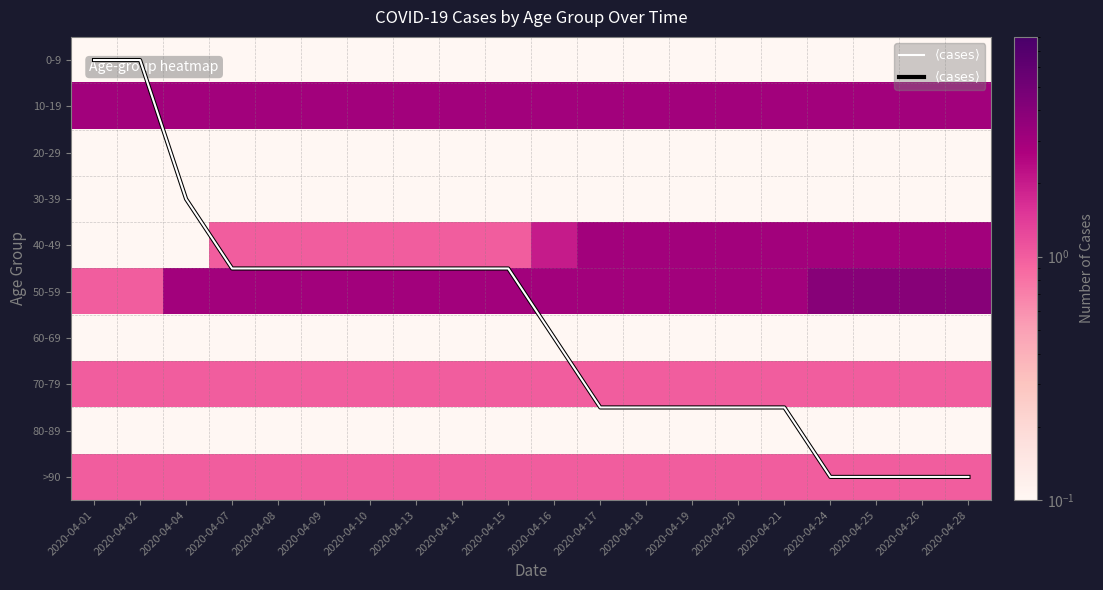

Which category has the highest value in the $\langle \mathrm{cases} \rangle$ series?

2020-04-24